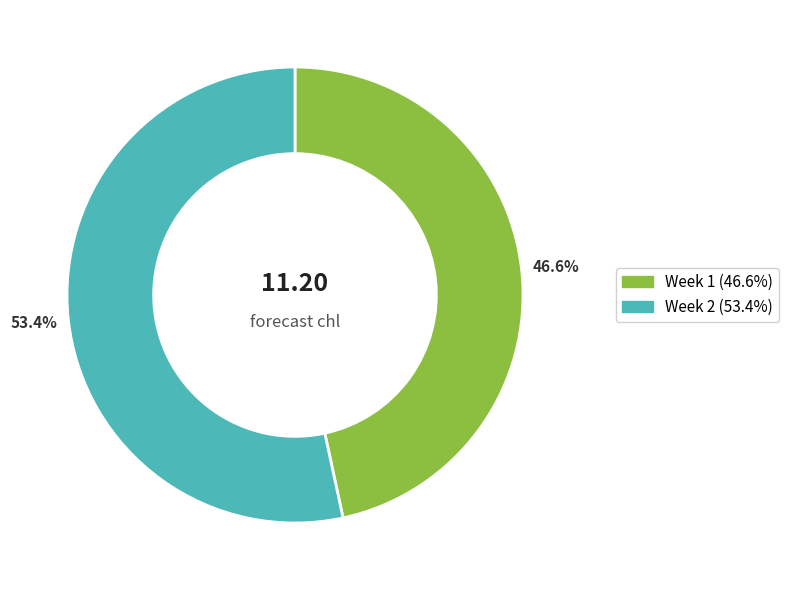

What is the ratio of the value at Week 2 to the value at Week 1?

1.1